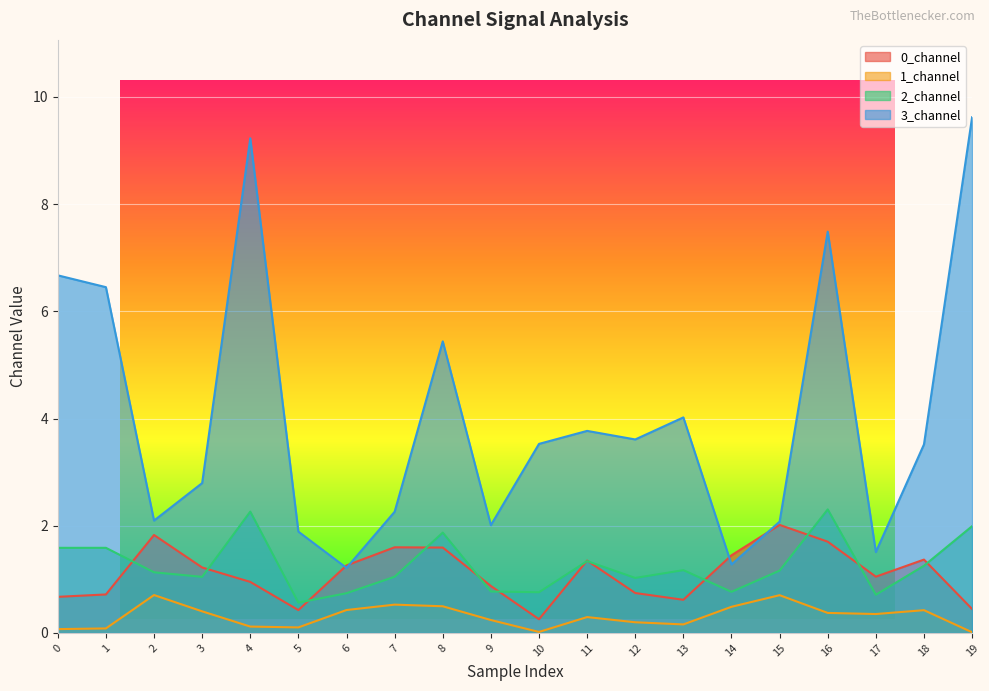

The value of 0_channel at 15 is 2.0. True or false?

True